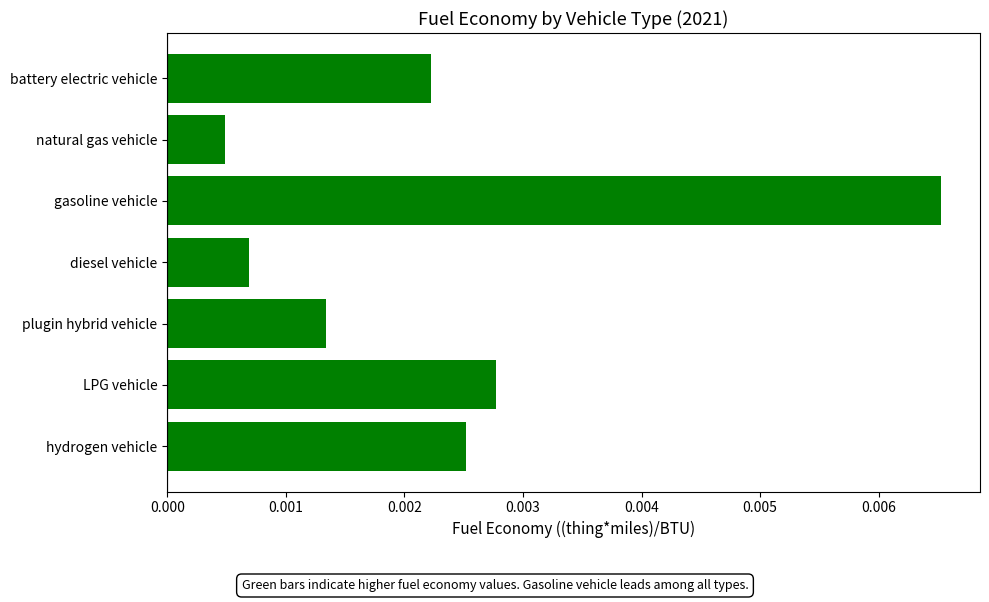

At which label is the value closest to 0?

natural gas vehicle